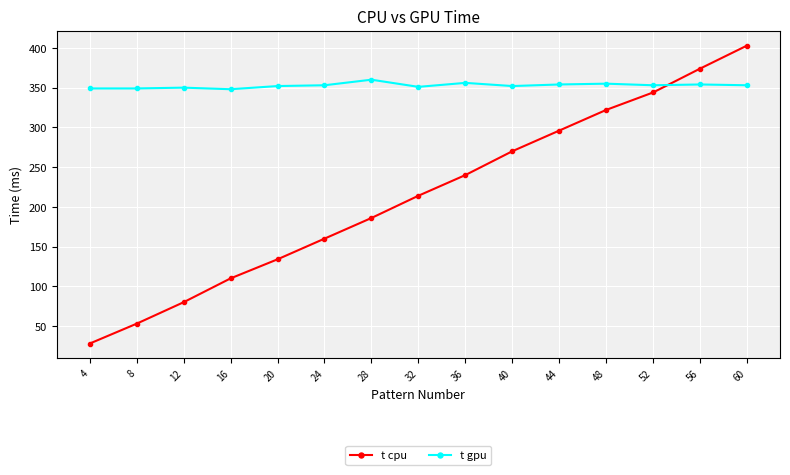

Read the t gpu value at 32.

351